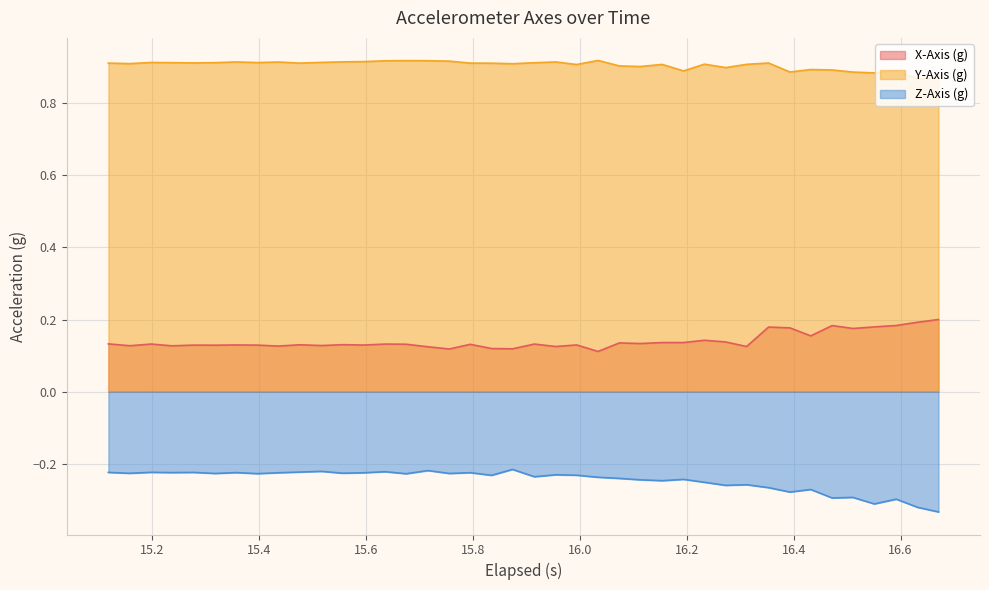

Which series has the largest total across all categories?

Y-Axis (g)